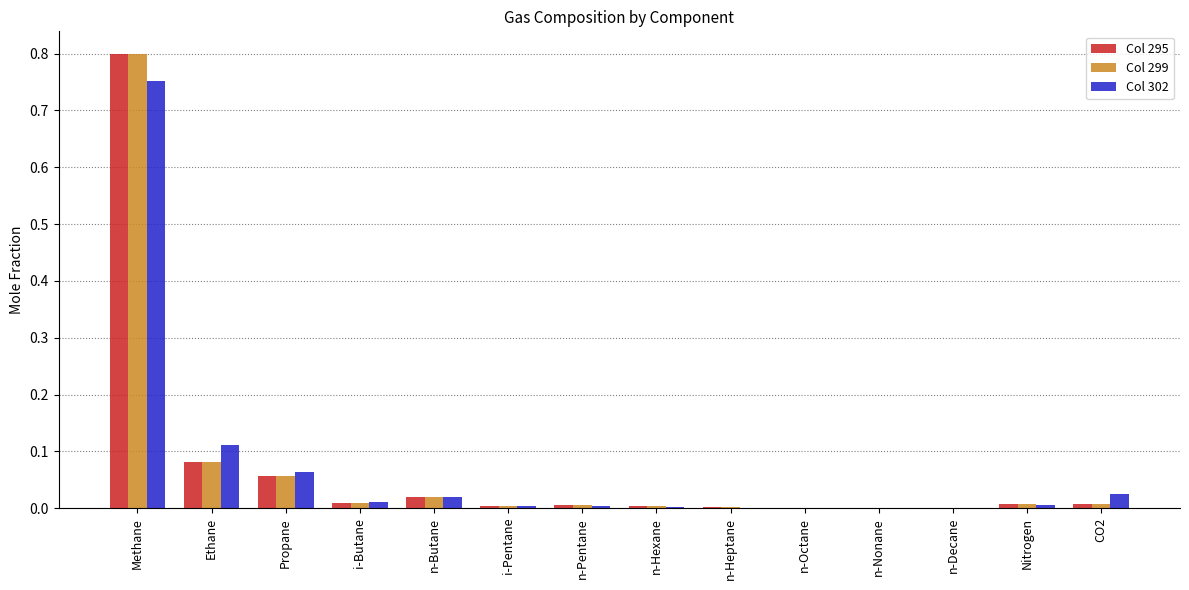

How many groups of bars are there?

14